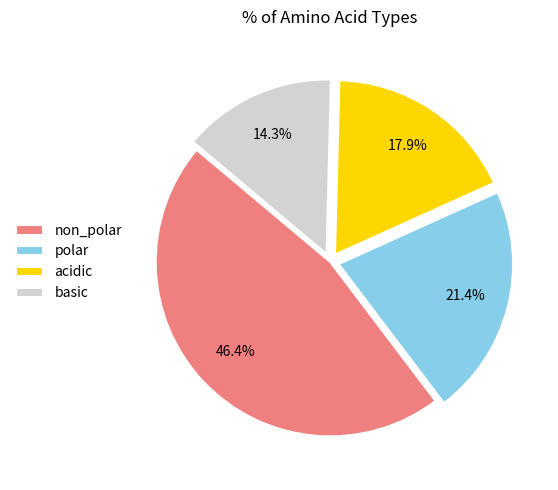

What percentage is NOT represented by basic?

85.7%